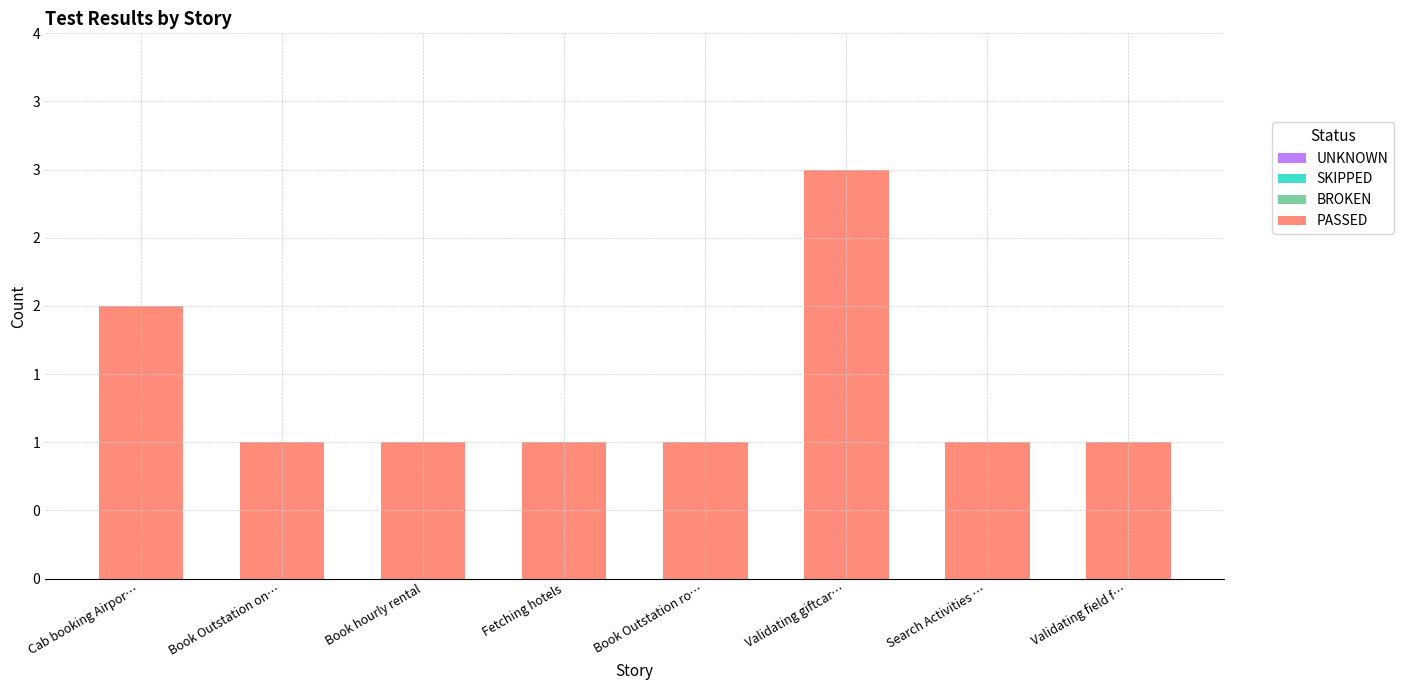

Does the chart contain stacked bars?

No